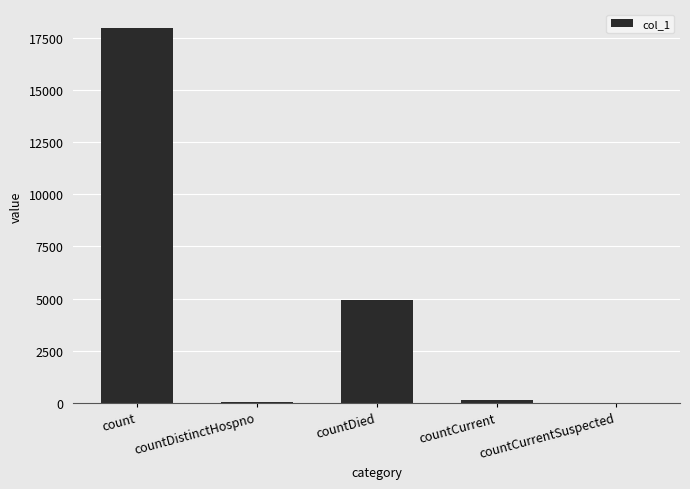

What is the maximum value shown in the chart?

17995